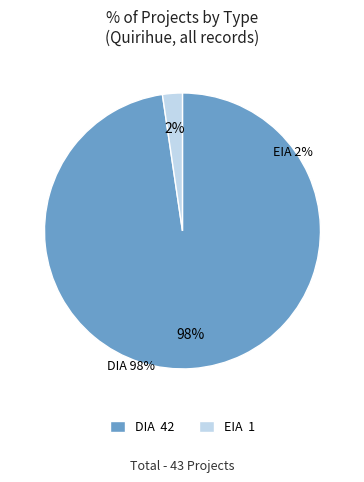

Which slice represents more than half of the pie?

DIA